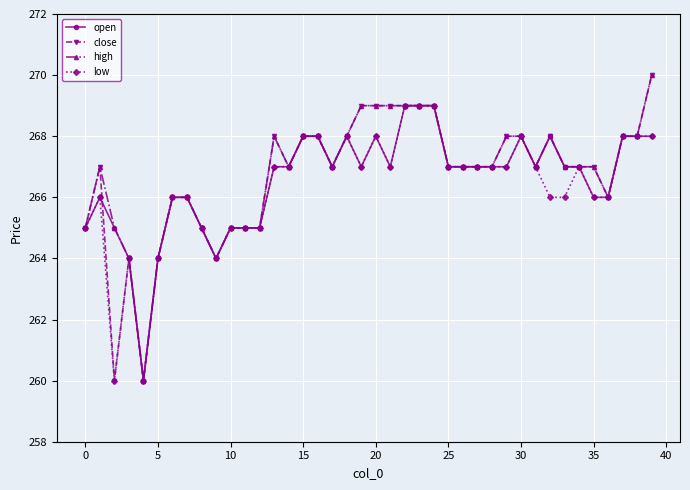

What is the value of the high point at the 12th from the left?

265